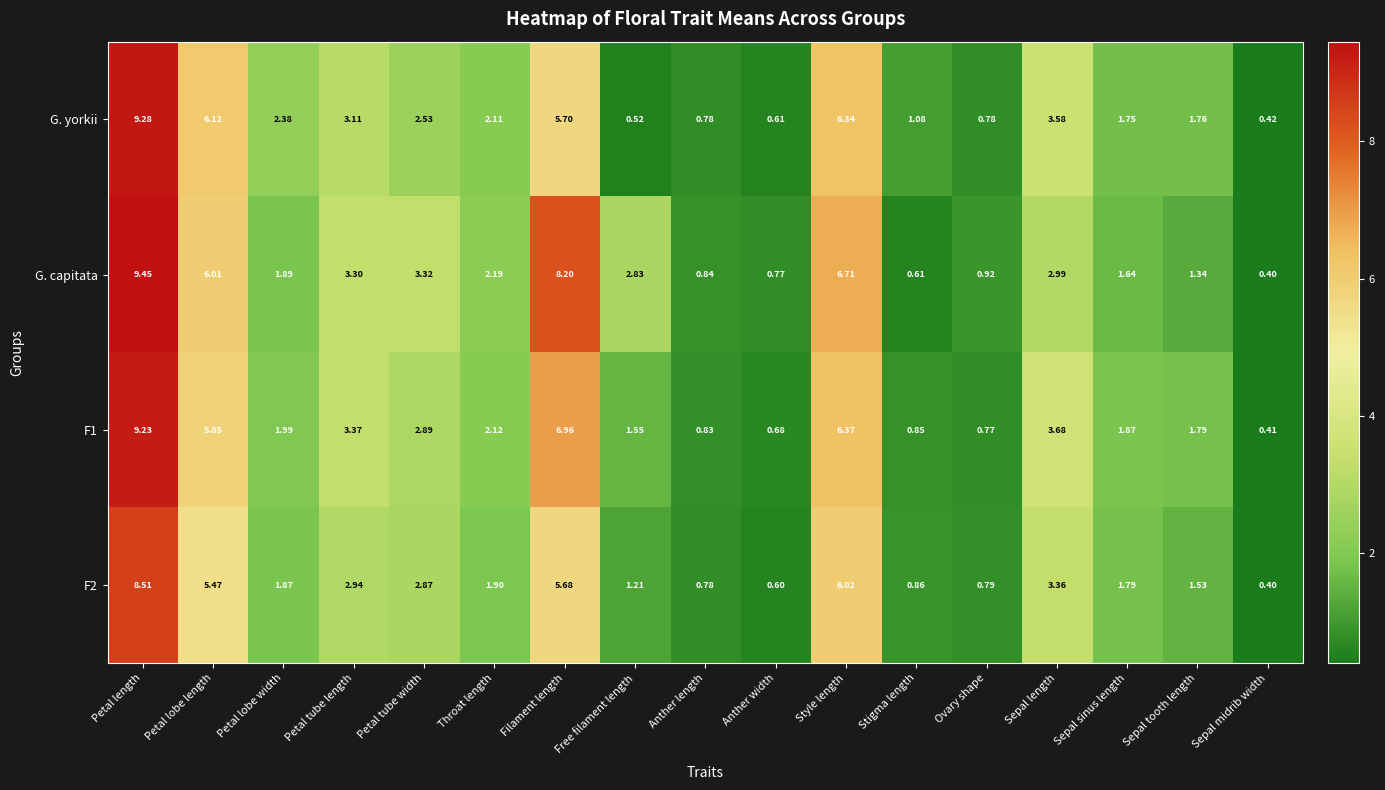

Where does the F1 series first go above 1?

Petal length